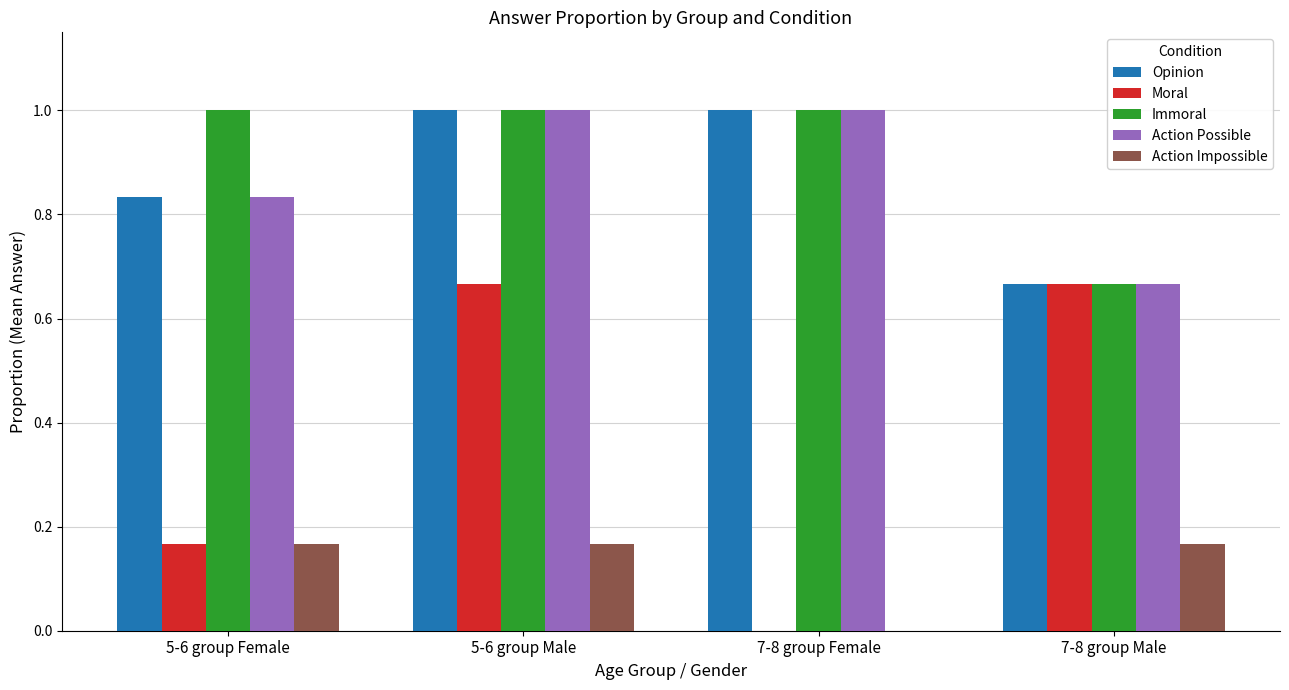

How many data points does each series have?

4